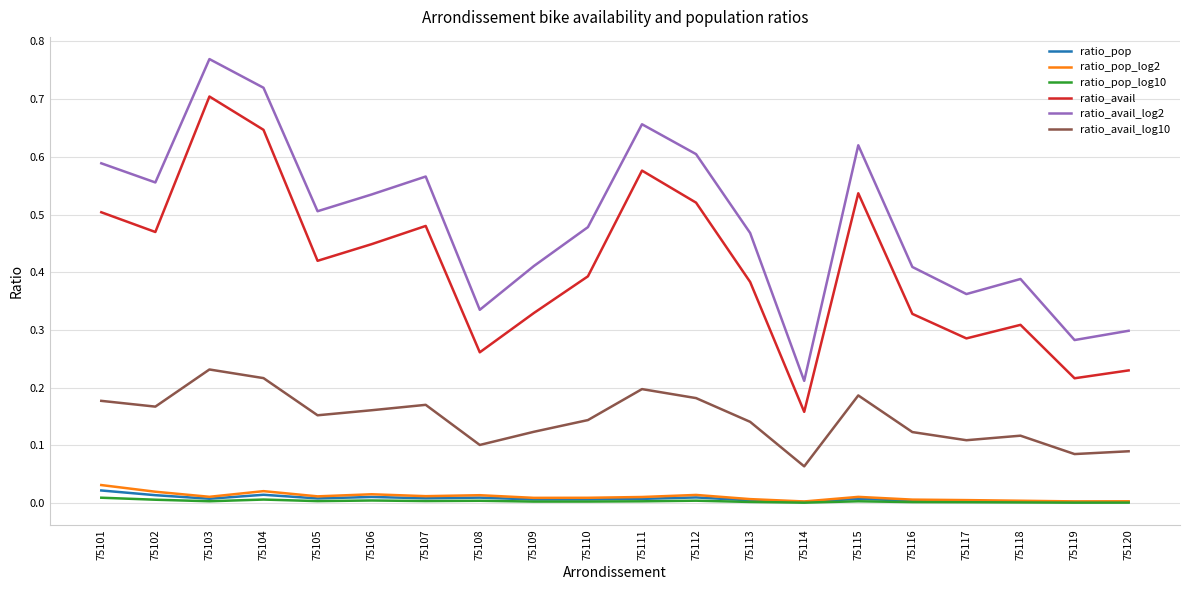

Count the number of data series in this chart.

6